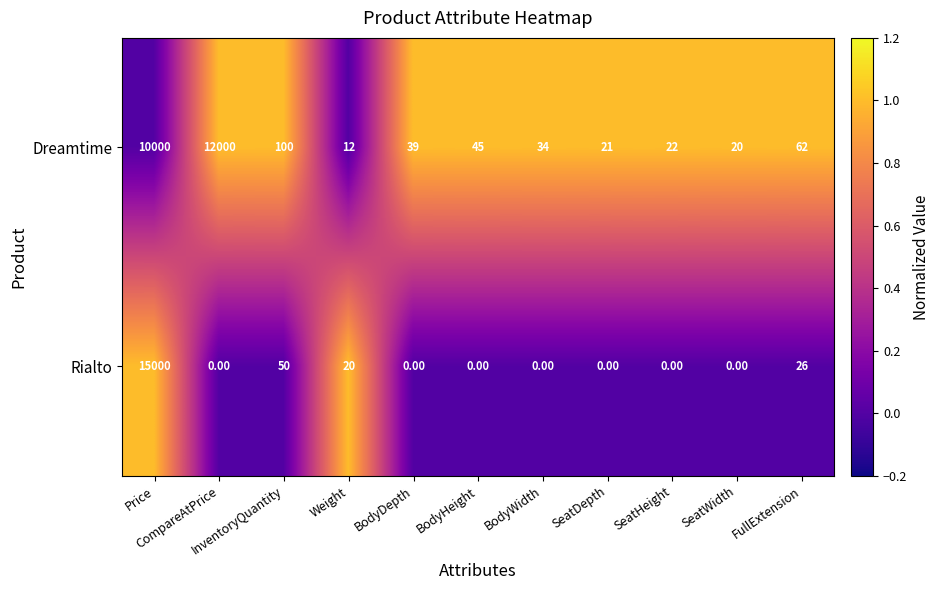

Between SeatDepth and SeatWidth, which series saw the biggest shift?

Dreamtime